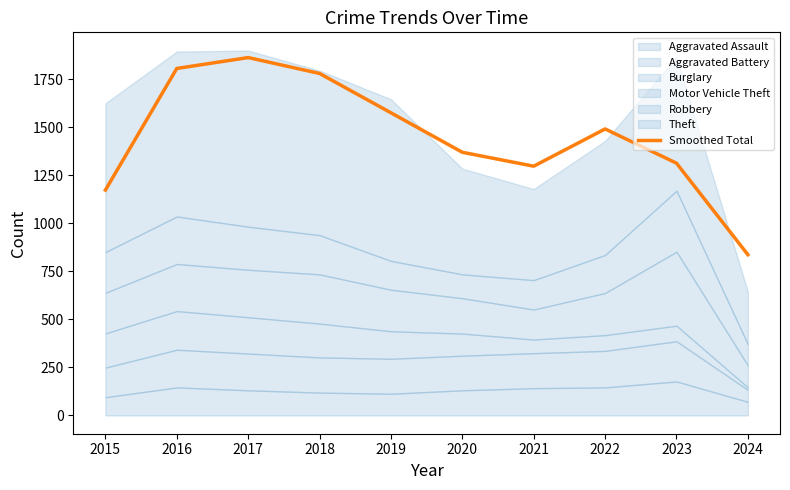

What is the difference between the maximum and second lowest values?

689.3